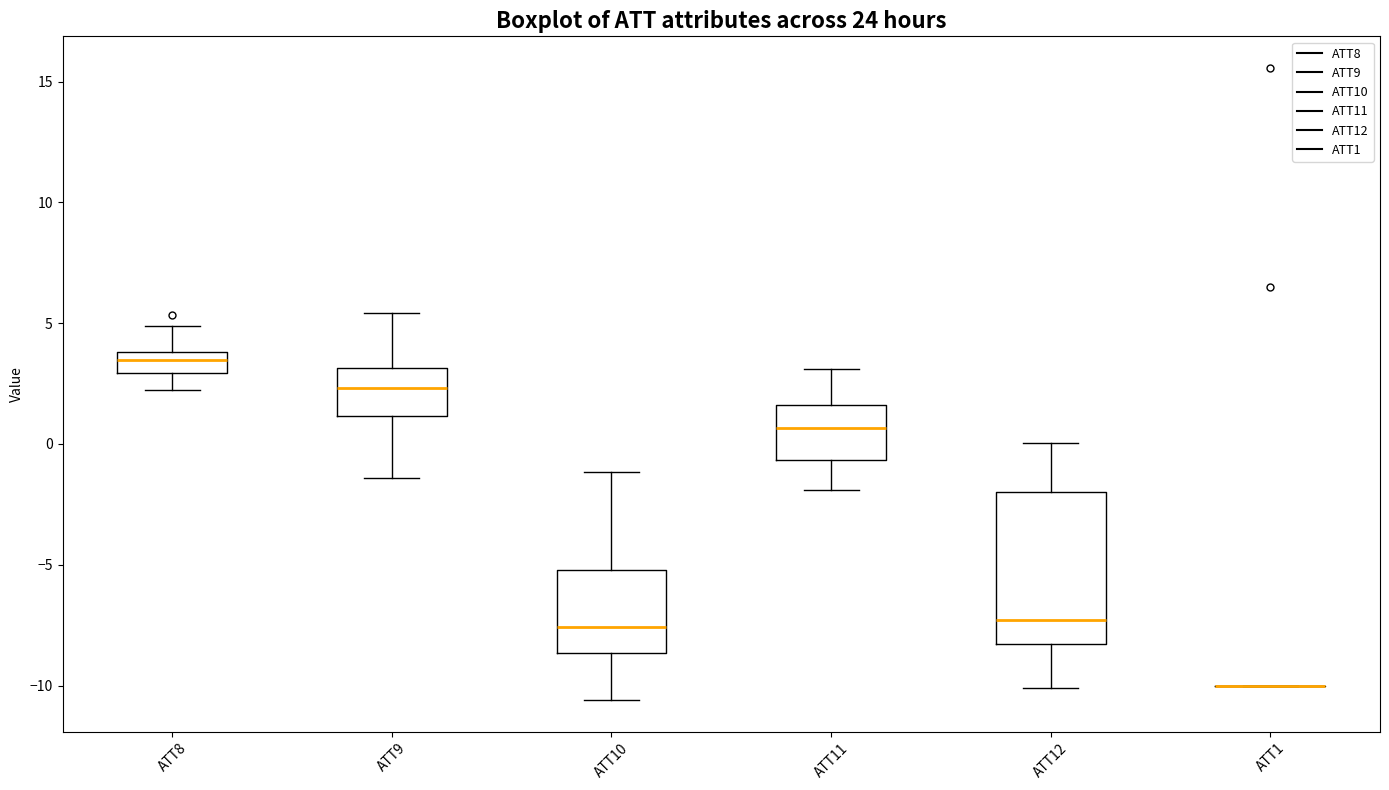

Reading left to right, transcribe this box plot: for each box, give where its median line is, the range the box spans, and where its two whiskers end, as read against the y-axis. The values are not printed on the chart, so give them approximately, as read against the axis.

ATT8: median 3.5, box 3.0 to 4.0, whiskers 2.0 to 5.0
ATT9: median 2.5, box 1.0 to 3.0, whiskers -1.5 to 5.5
ATT10: median -7.5, box -8.5 to -5.0, whiskers -10.5 to -1.0
ATT11: median 0.5, box -0.5 to 1.5, whiskers -2.0 to 3.0
ATT12: median -7.5, box -8.5 to -2.0, whiskers -10.0 to 0.0
ATT1: box collapsed to a line at -10.0, whiskers -10.0 to -10.0